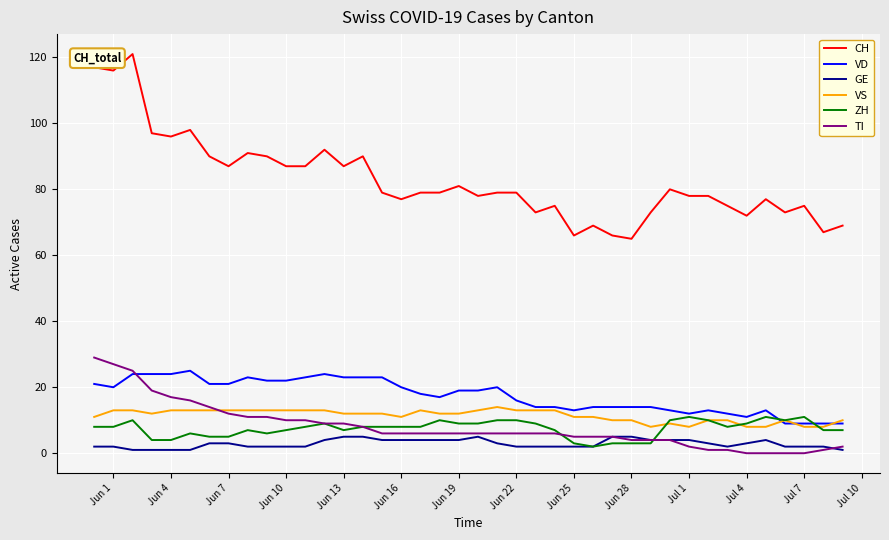

What is the minimum value for VD?

9